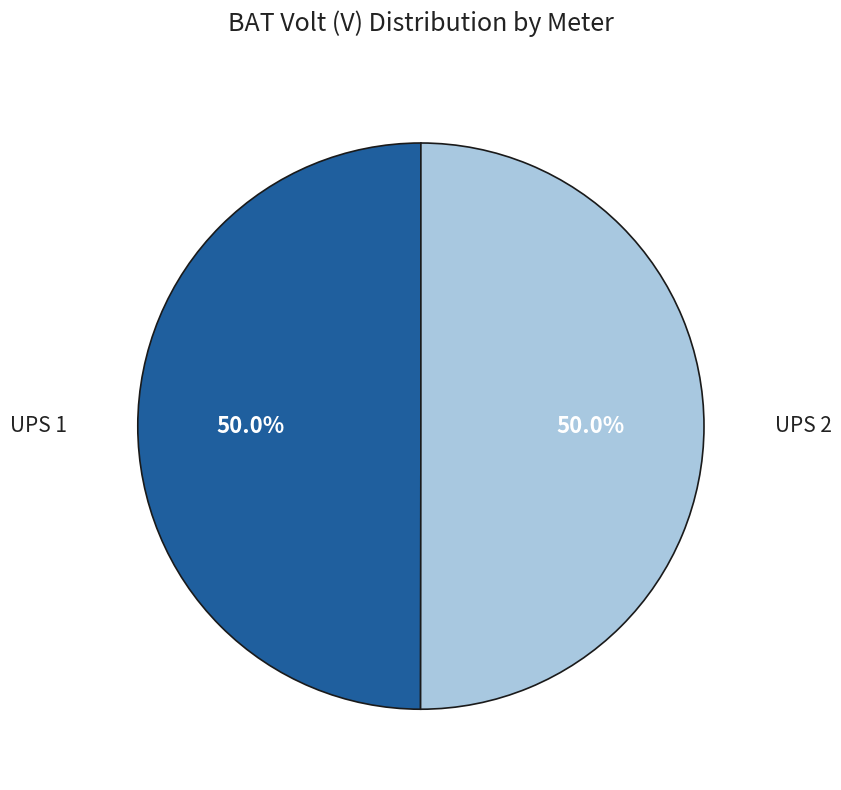

What is the majority slice?

UPS 2